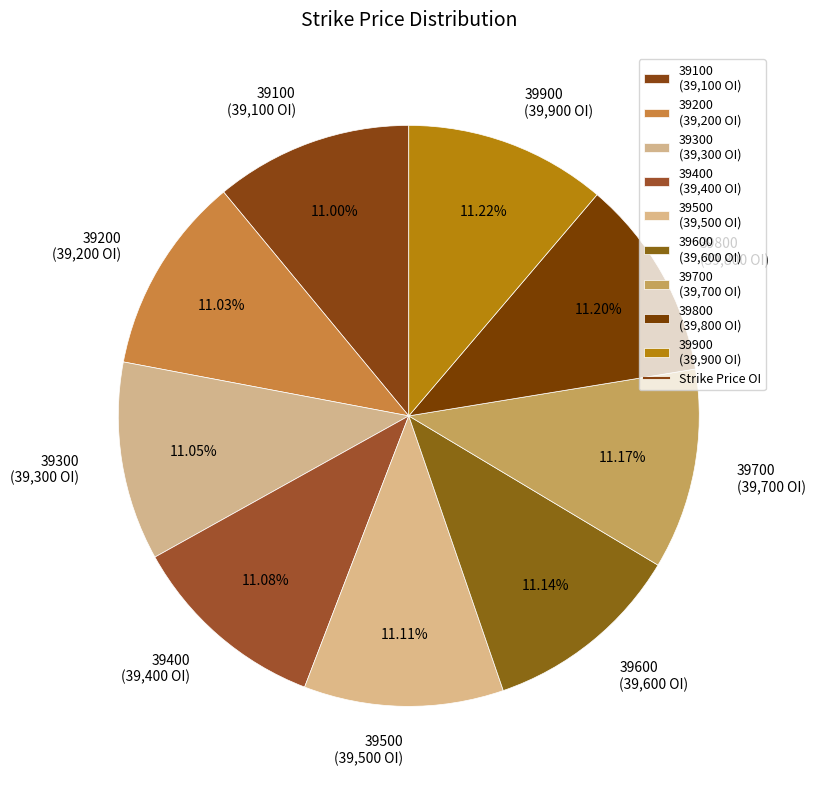

How much of the chart is everything except 39100?

89.0%